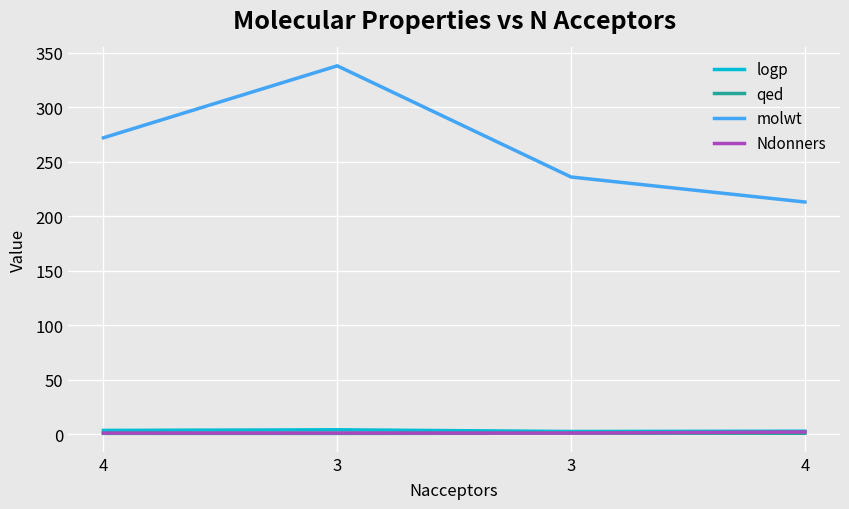

How many lines are shown in the chart?

4